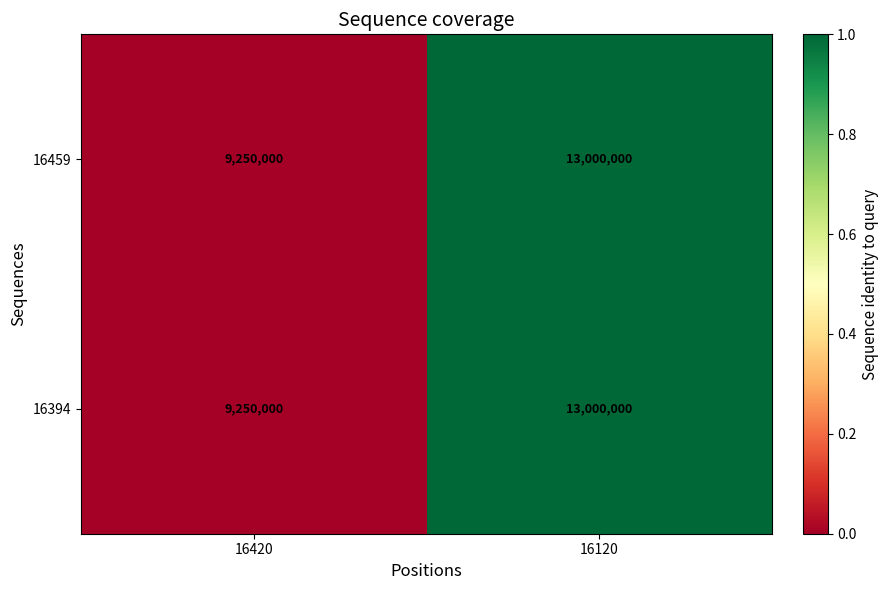

Is it true that 16394 equals 3397444 at 16420?

False